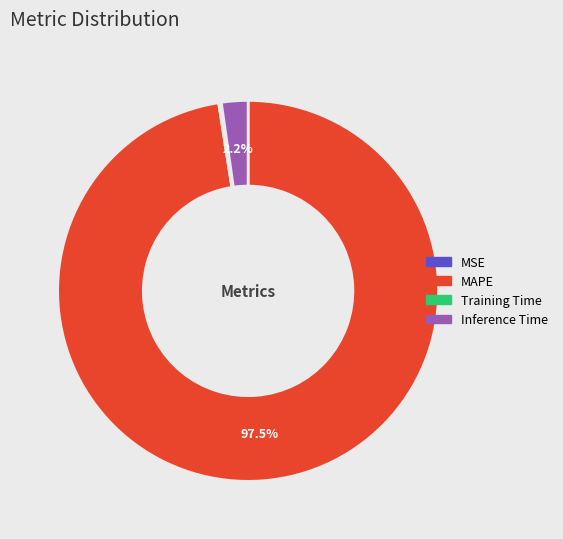

Which slice is the largest?

MAPE